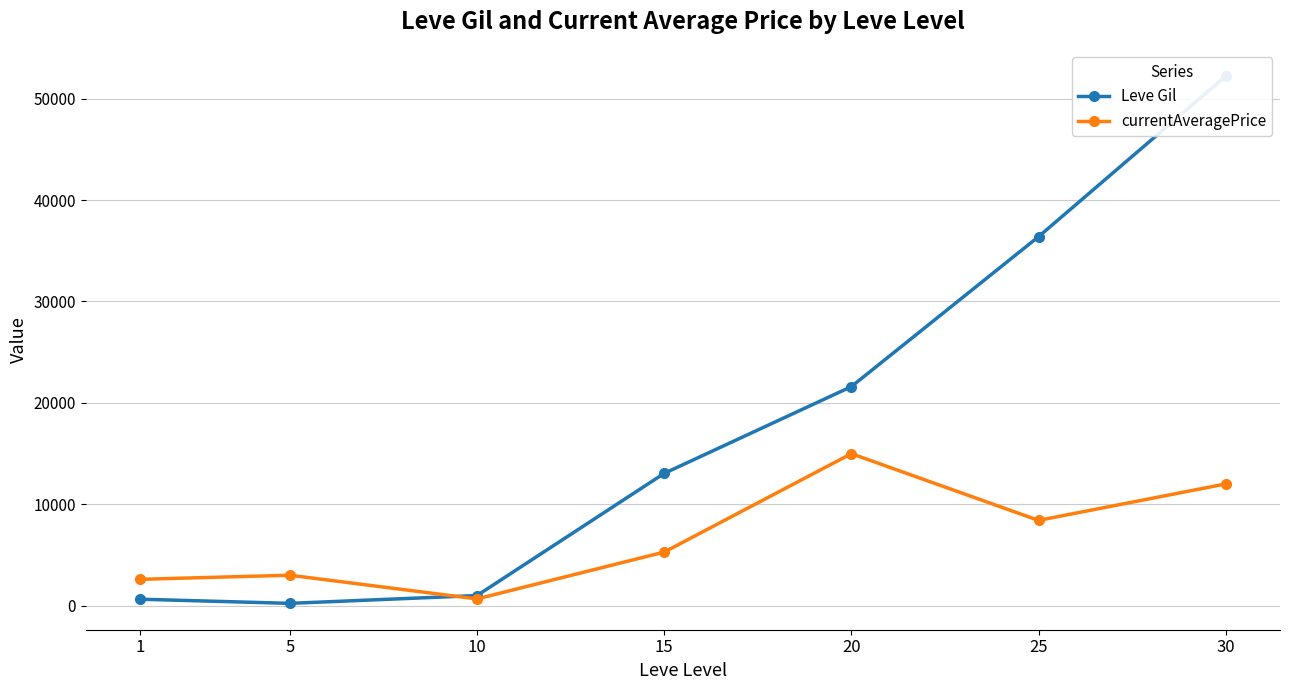

Which category has the lowest value in the Leve Gil series?

5